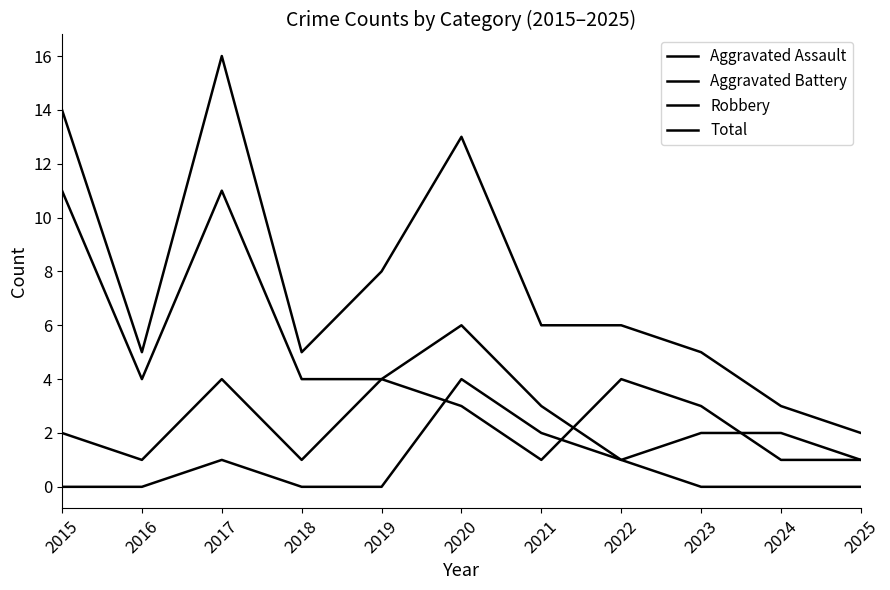

What is the value of the Robbery point at the 5th from the left?

4